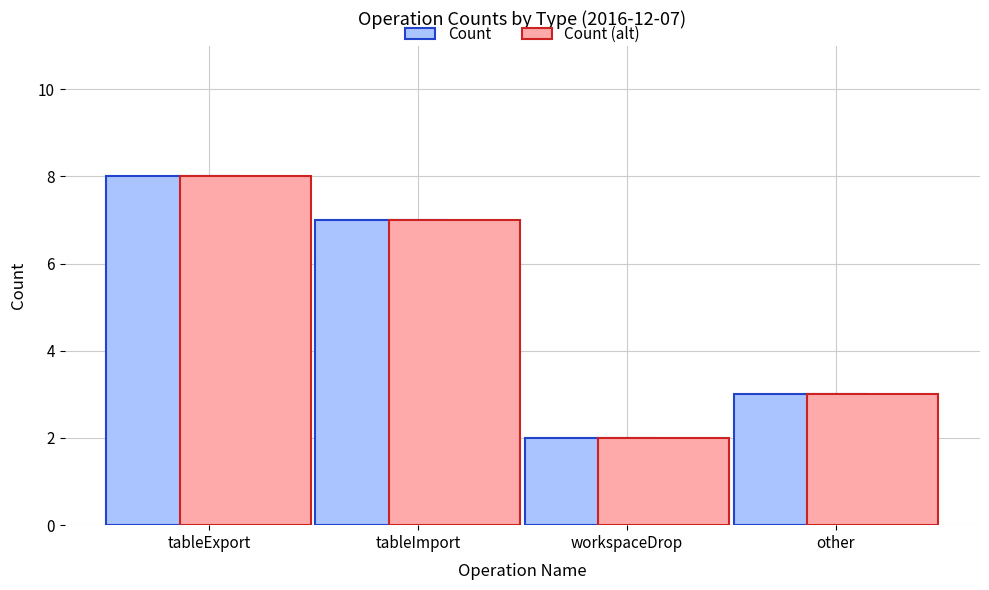

Rank the categories by Count value from highest to lowest.

tableExport, tableImport, other, workspaceDrop